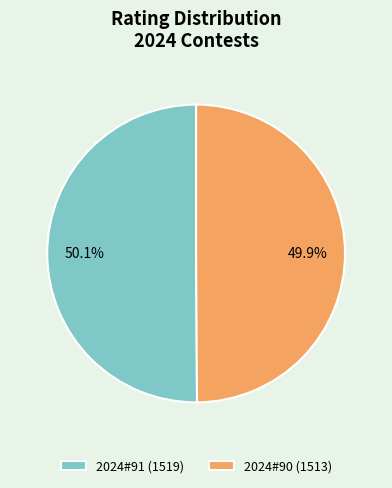

What portion of the pie excludes 2024#90?

50.1%